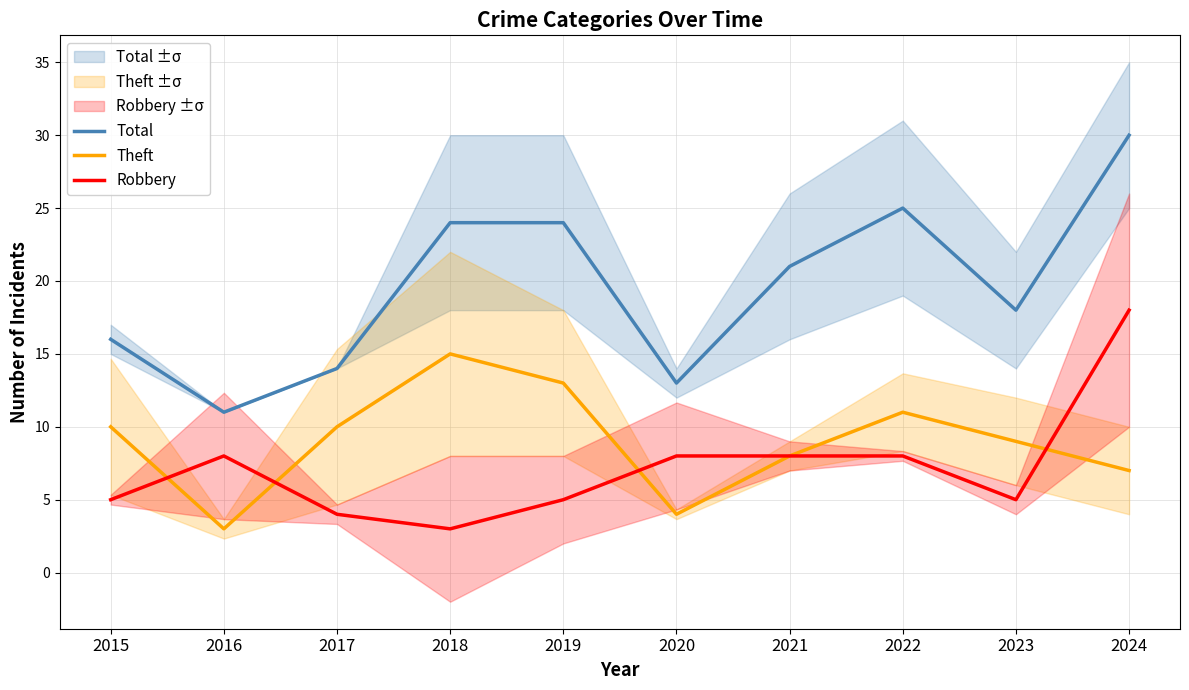

True or false: Robbery has more than 0 points higher than both neighbors.

True